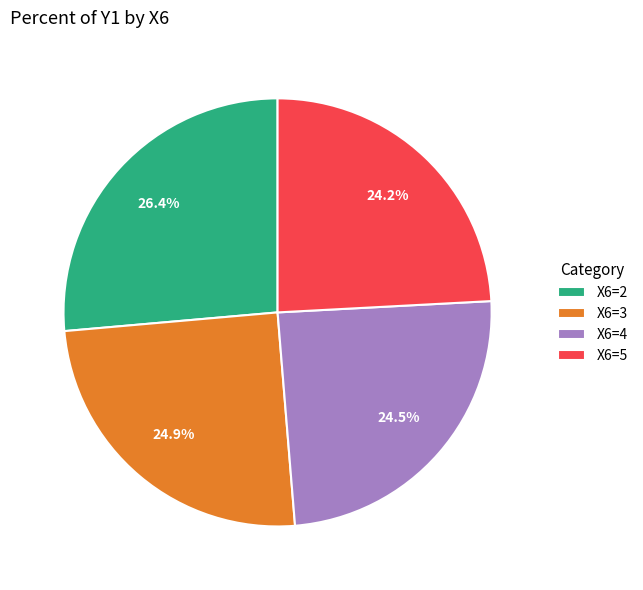

Is X6=4 the majority of the pie?

No